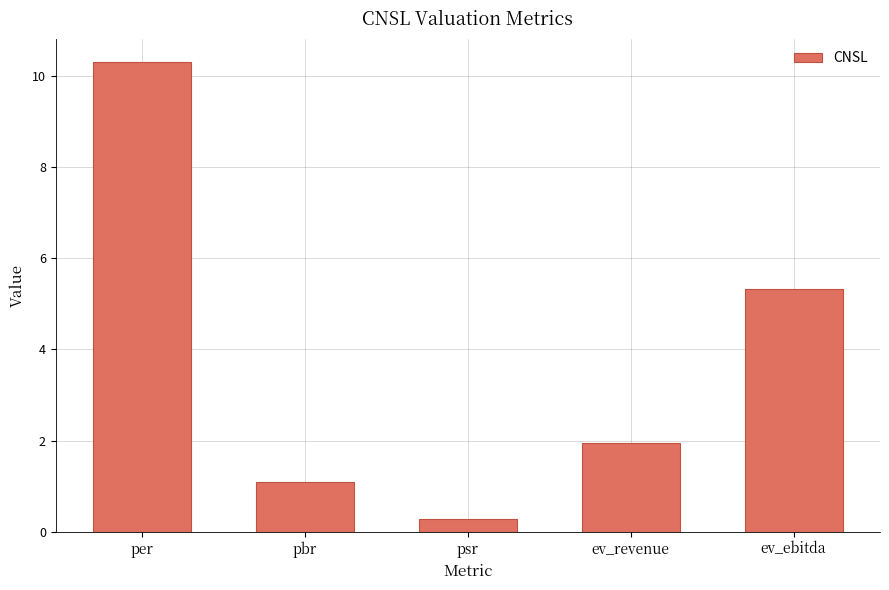

At which category does the chart reach its minimum across all series?

psr